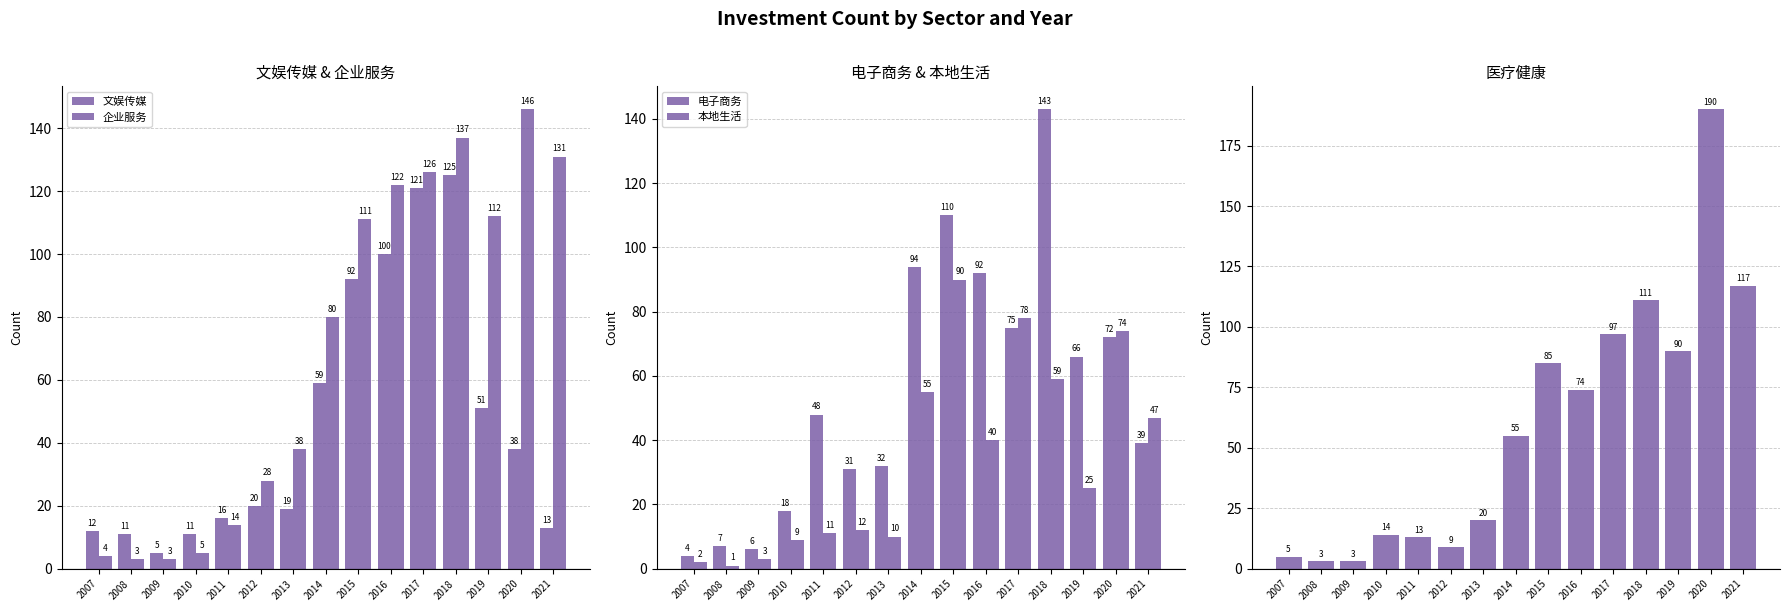

Are the bars horizontal?

No